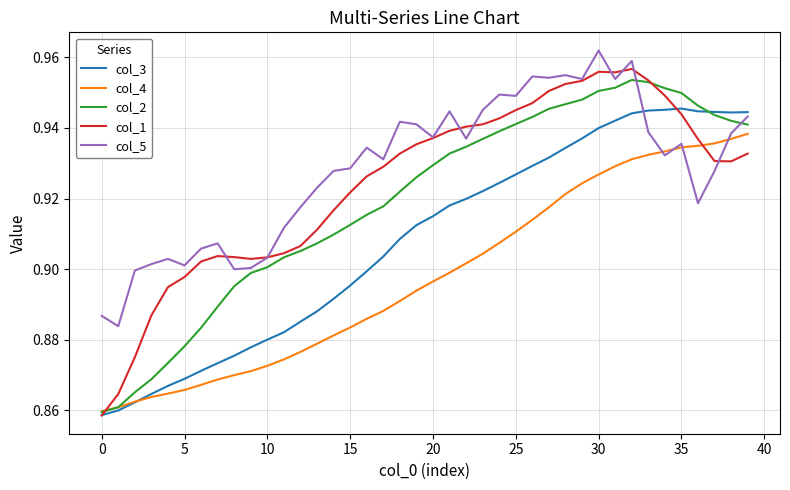

Which series has the largest range (max minus min)?

col_1